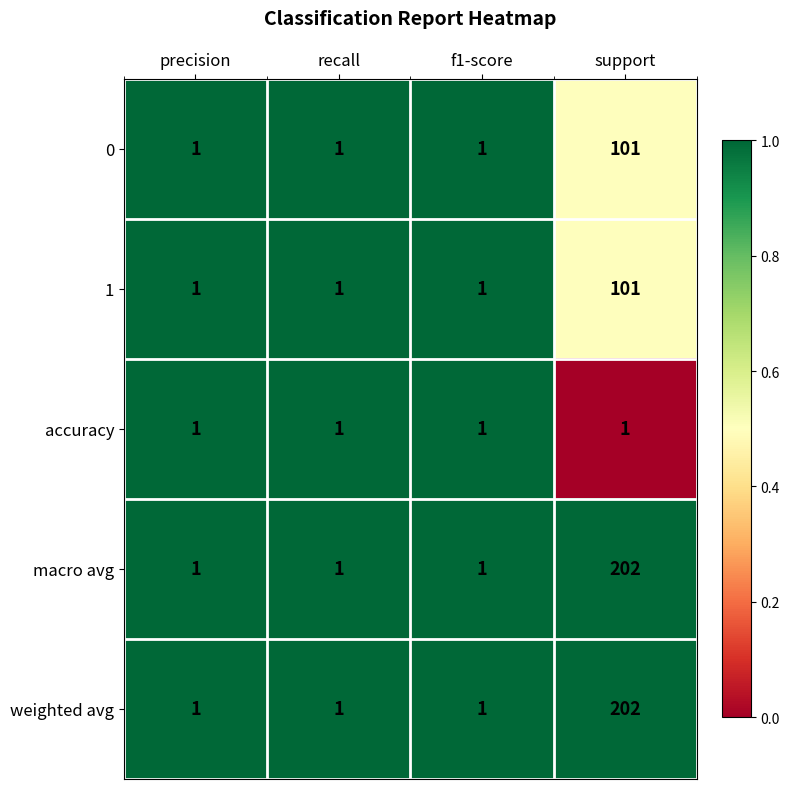

What is the total value across all series at support?

607